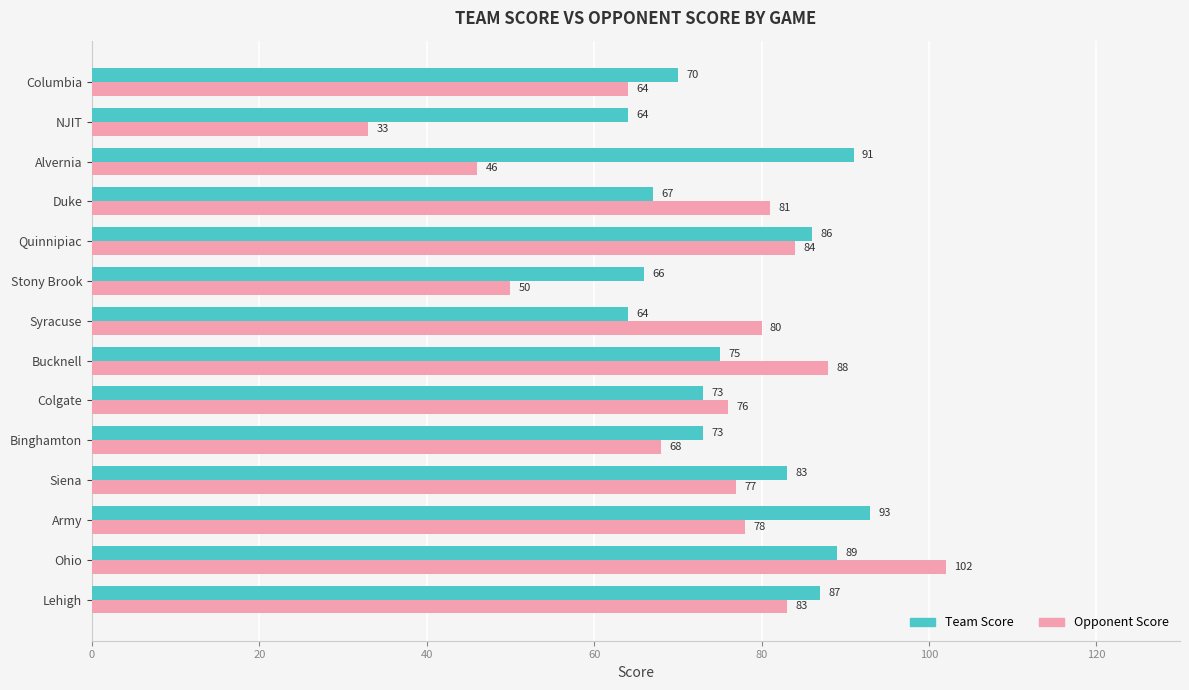

The Team Score series shows 73 at Binghamton. True or false?

True